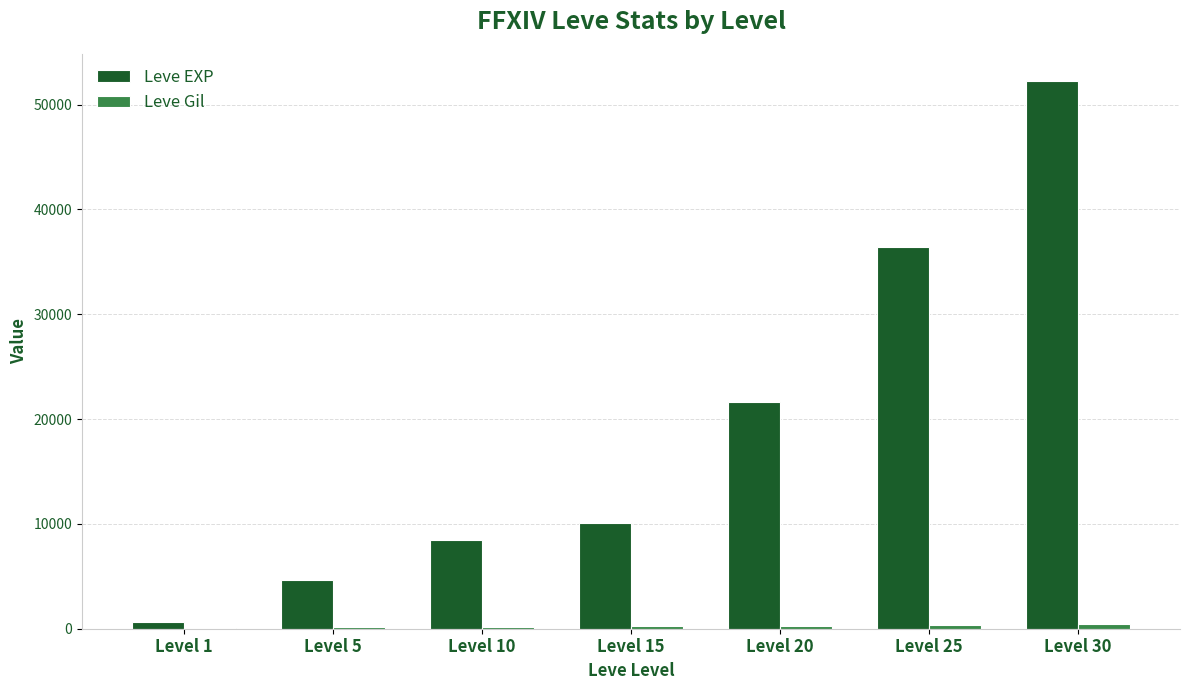

Which series has the largest total across all categories?

Leve EXP